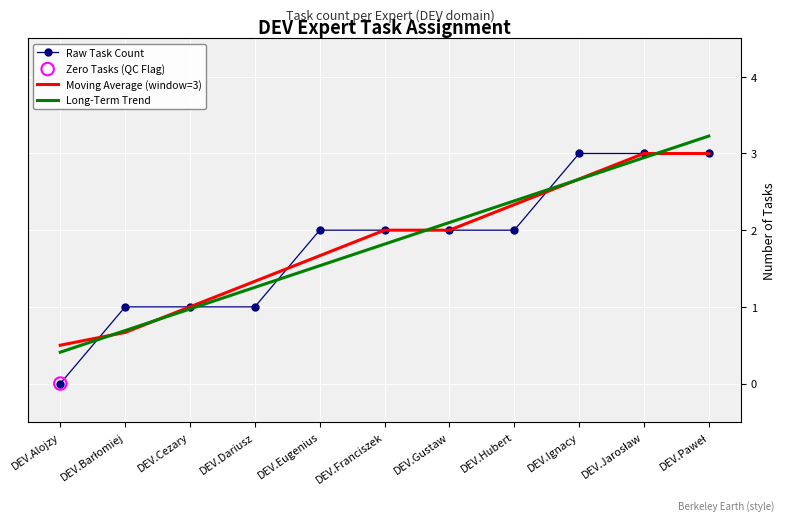

What is the total value across all series at DEV.Ignacy?

8.3